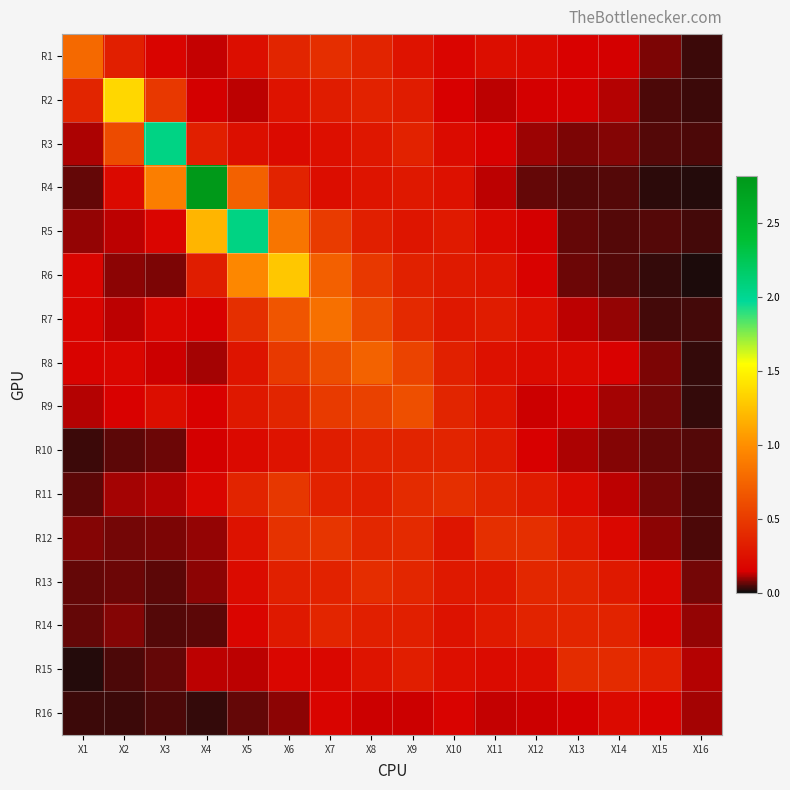

At how many categories does at least one series exceed 1?

5